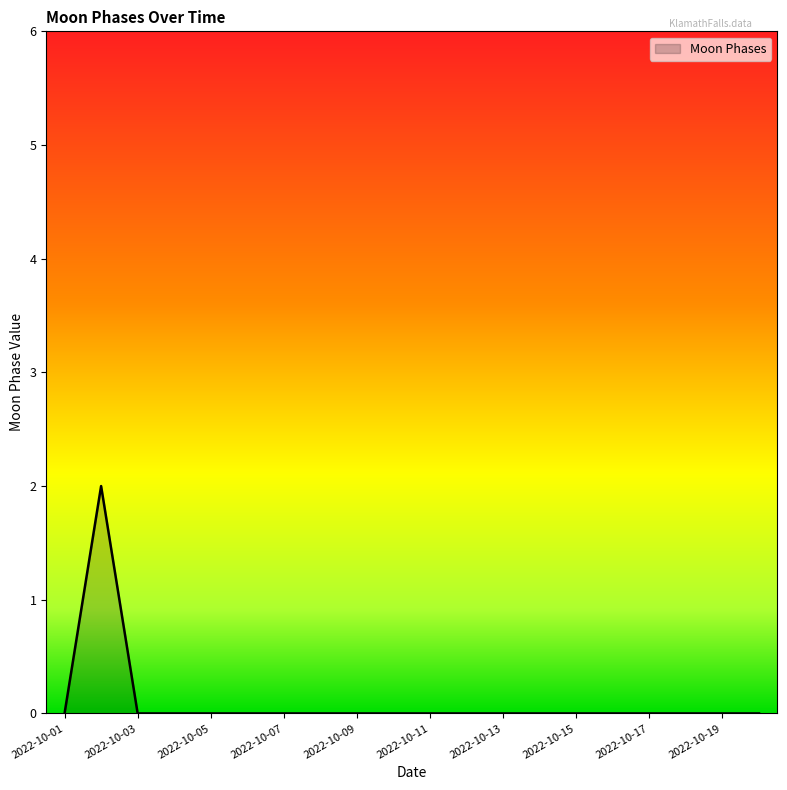

What is the sum of all values?

2